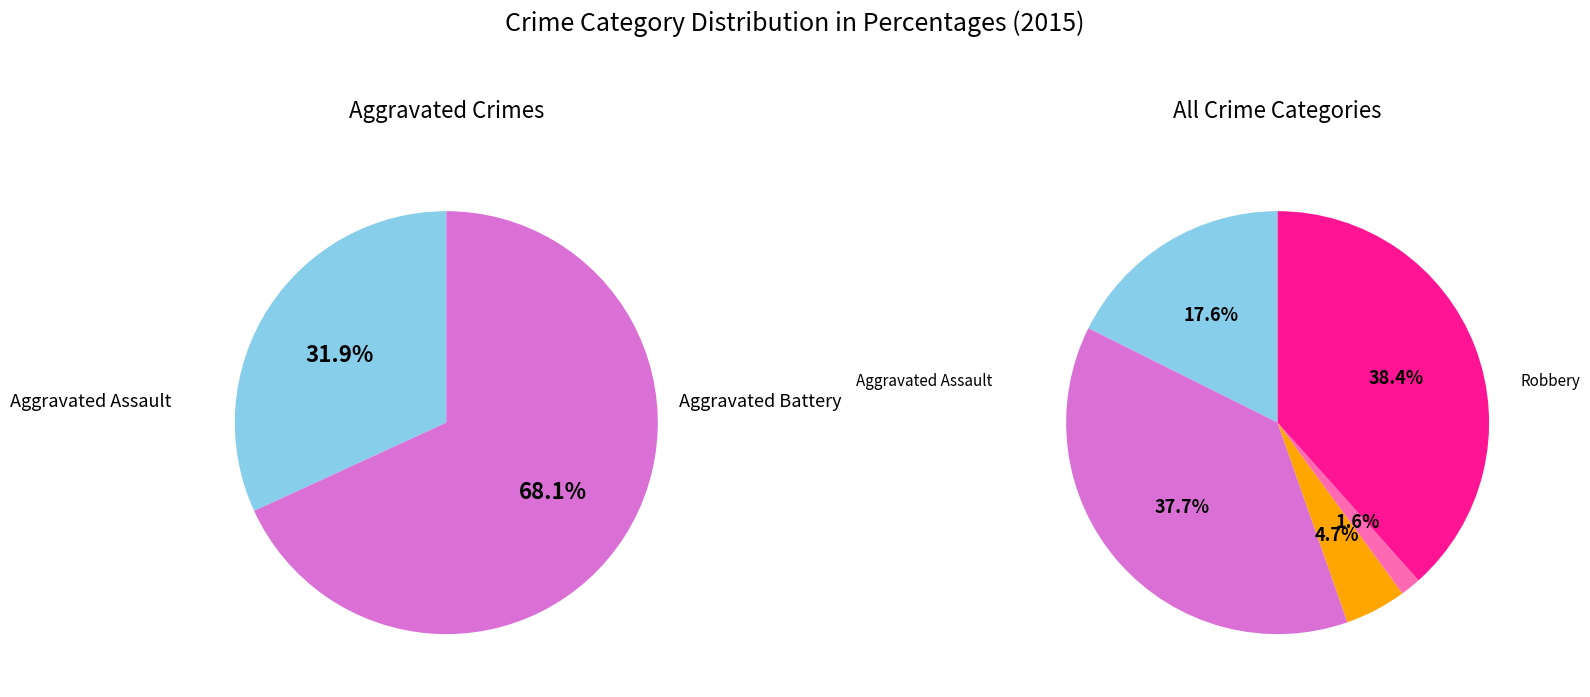

Is there a majority slice in this chart?

No